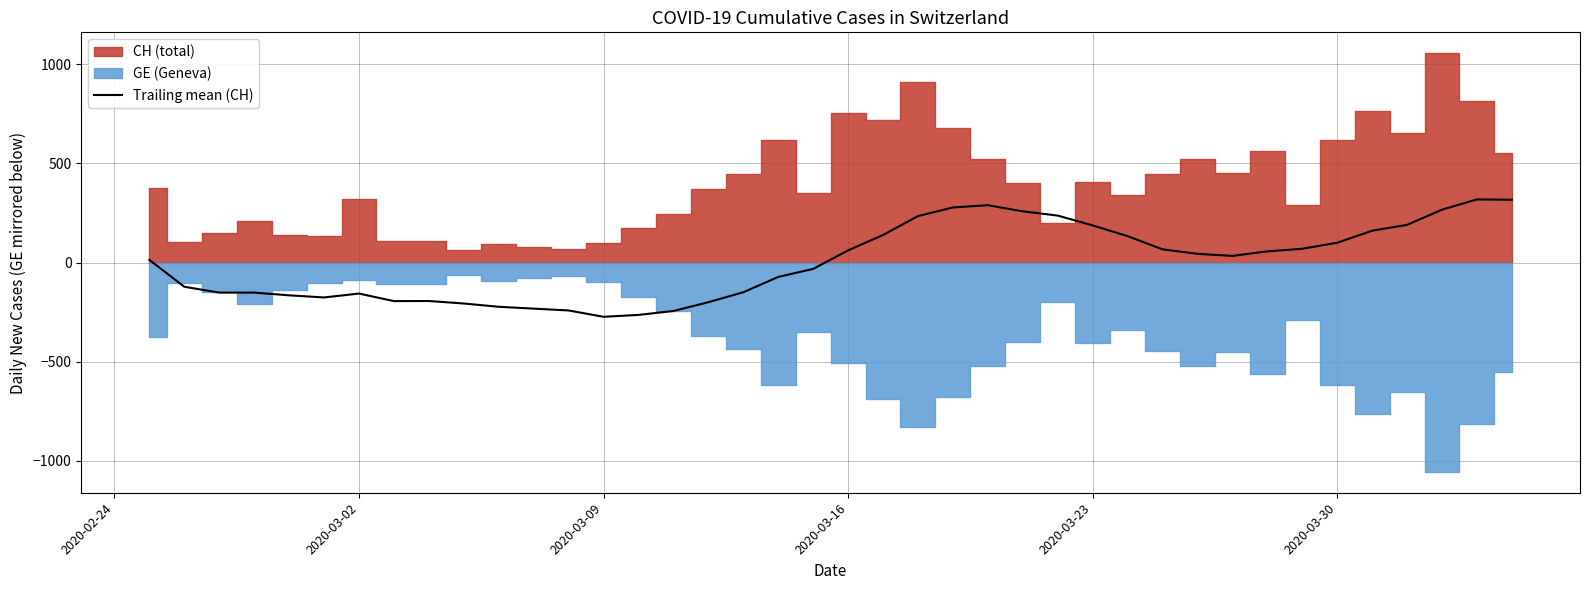

What is the minimum value for Trailing mean (CH)?

-273.8